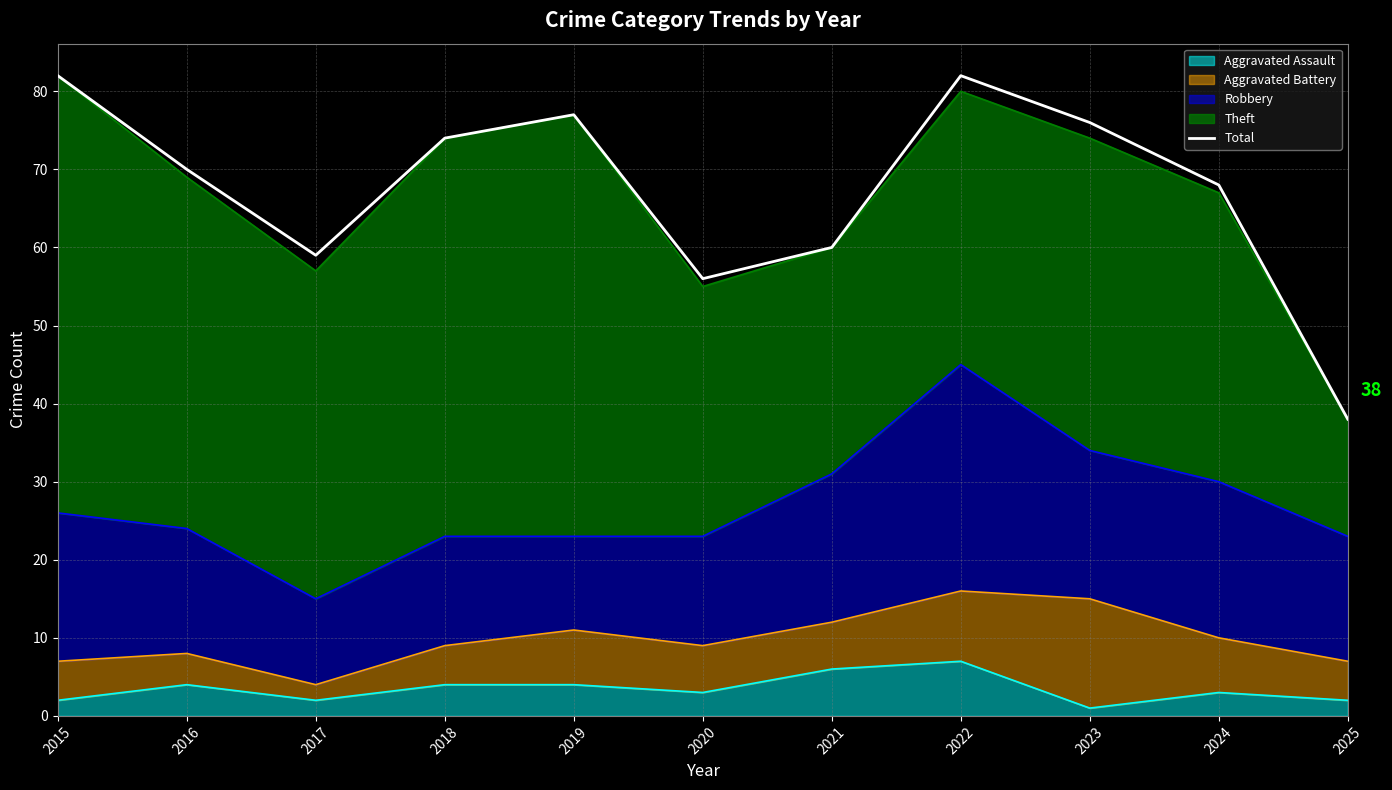

True or false: there are more than 1 points higher than both neighbors.

True